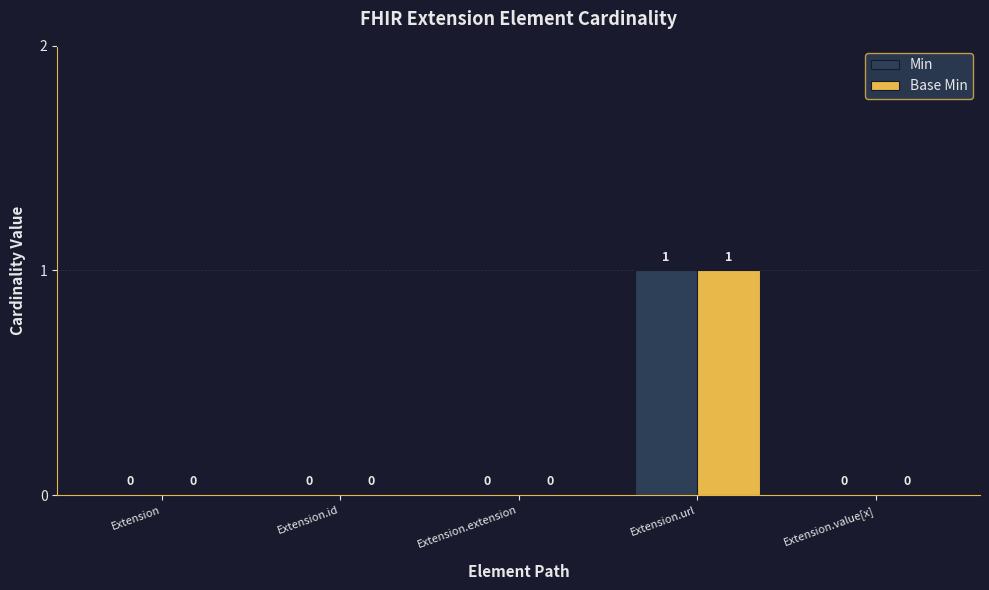

Are the bars horizontal?

No